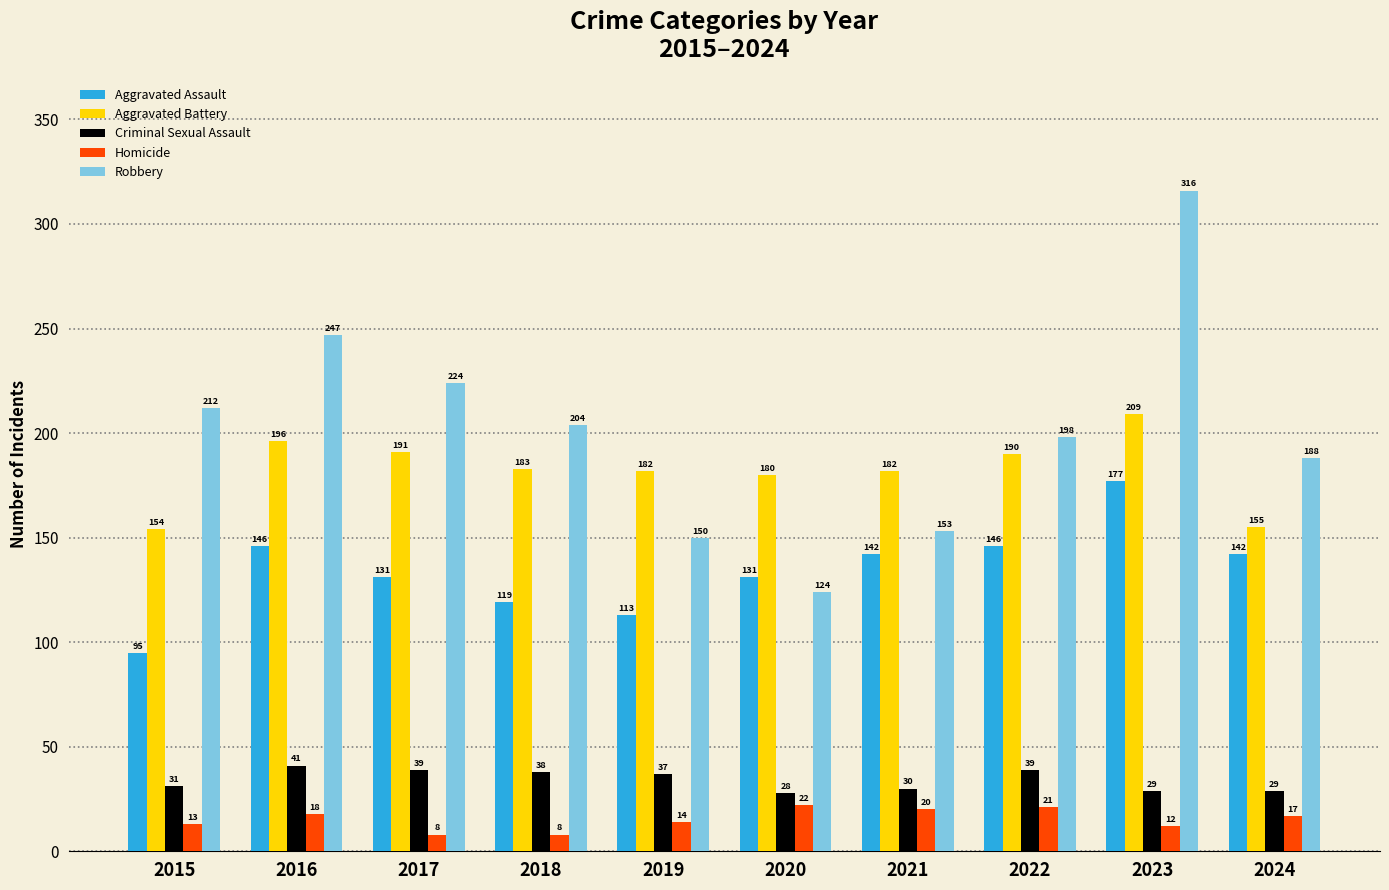

At which label does Homicide first exceed 17?

2016